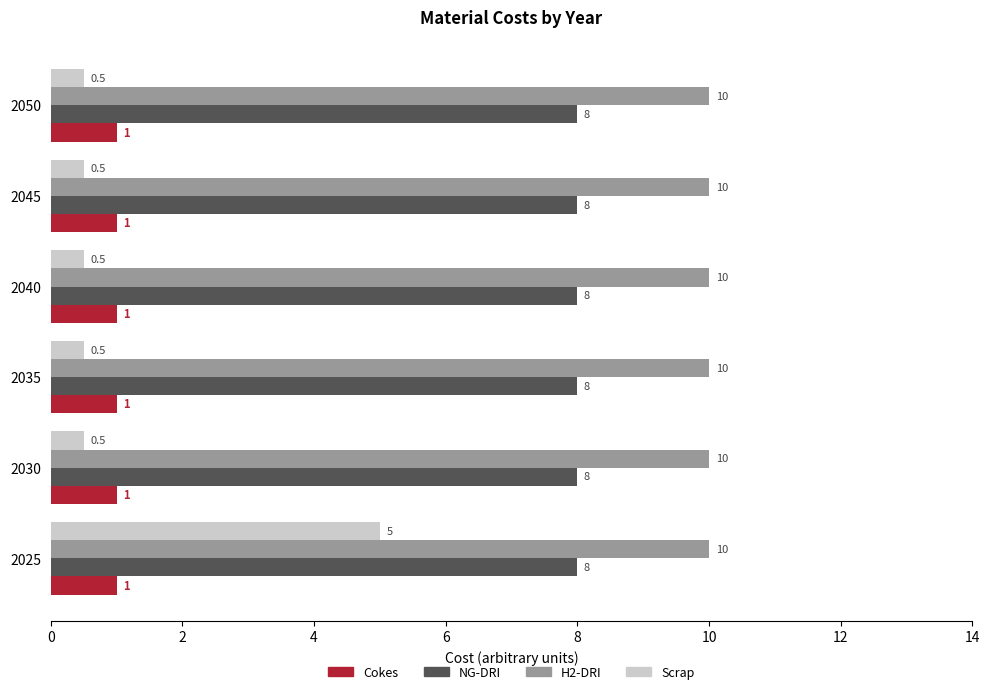

What is the sum of all Cokes values?

6.0